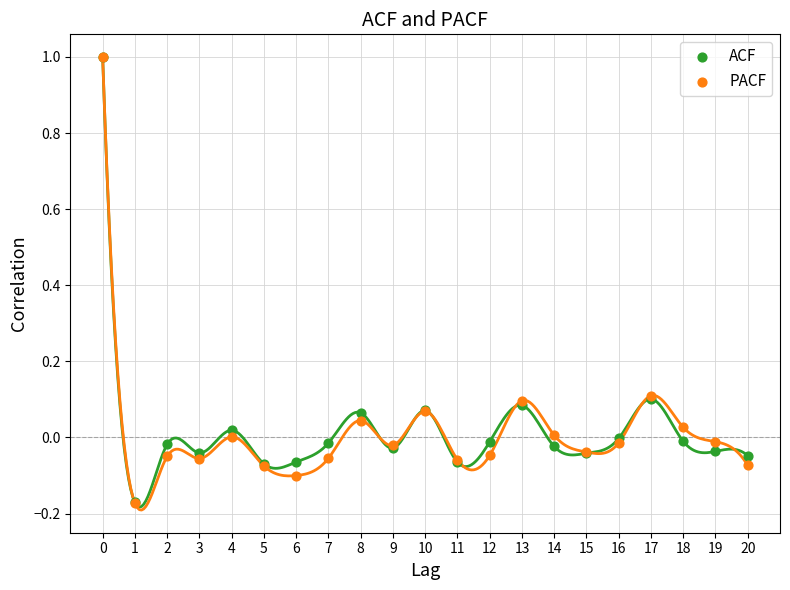

Which series reaches the minimum Y coordinate?

PACF